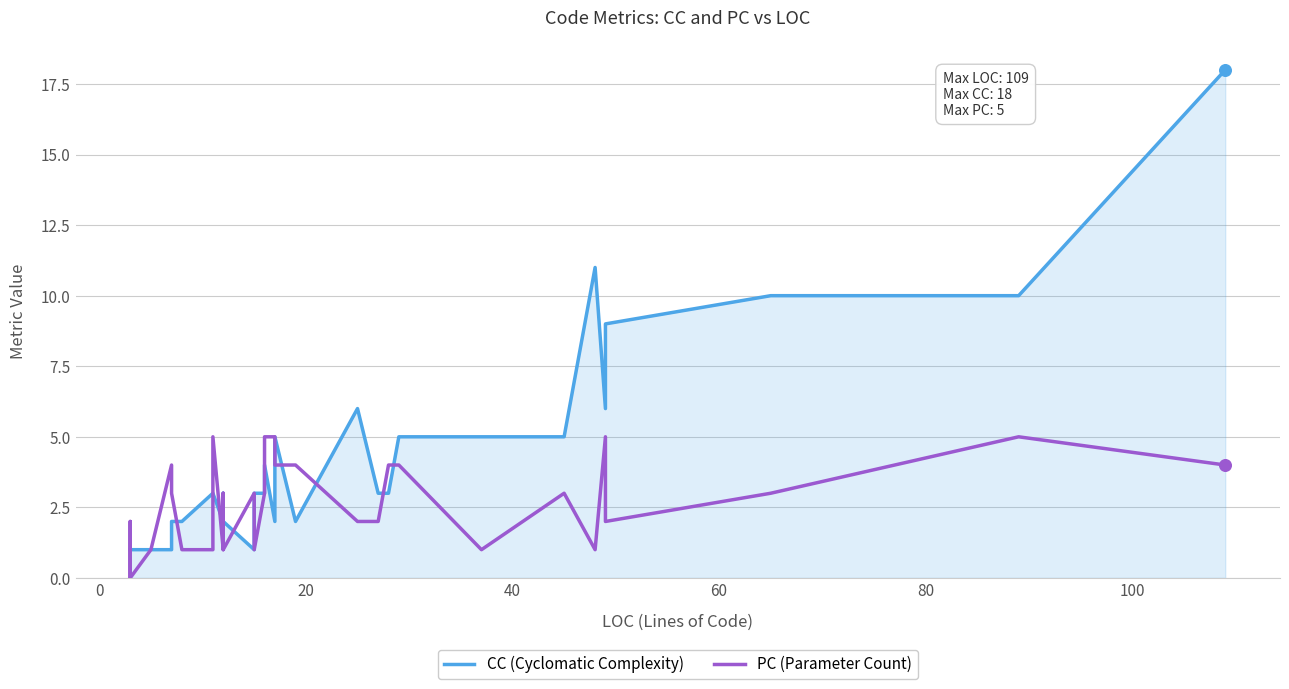

At how many categories does at least one series exceed 10?

2